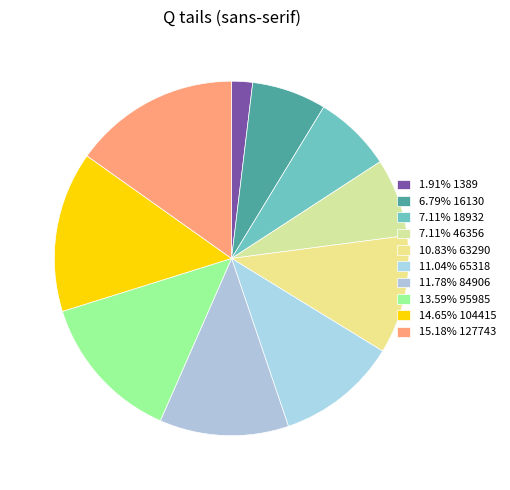

How many slices are in this pie chart?

10